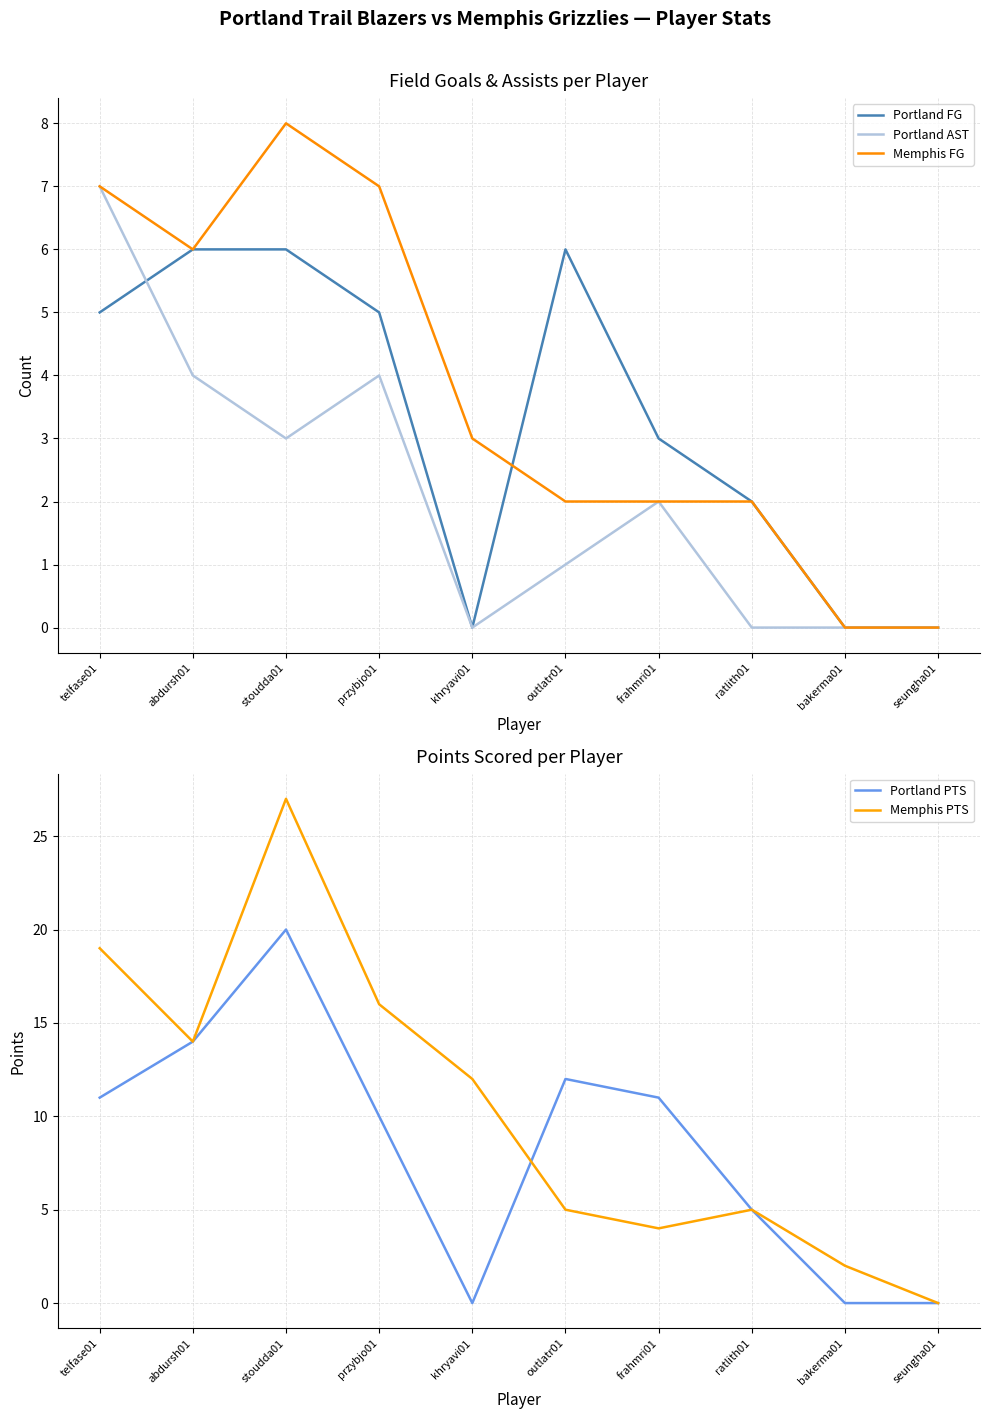

What is the sum of all Portland AST values?

21